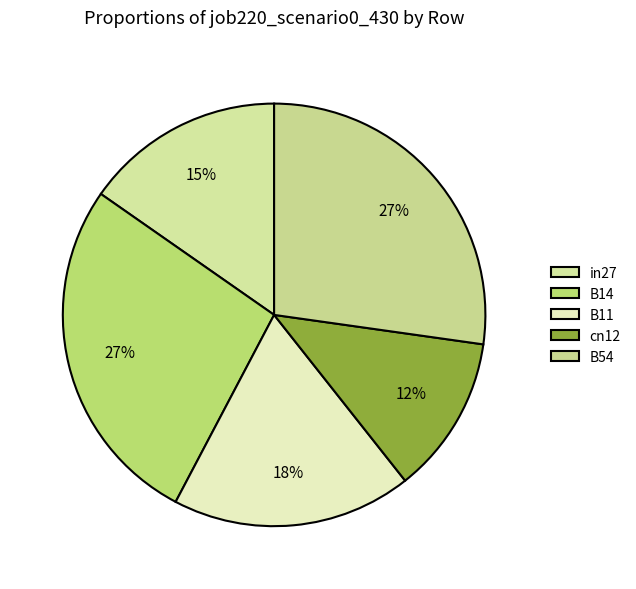

To the nearest percent, what is the average slice percentage?

20%